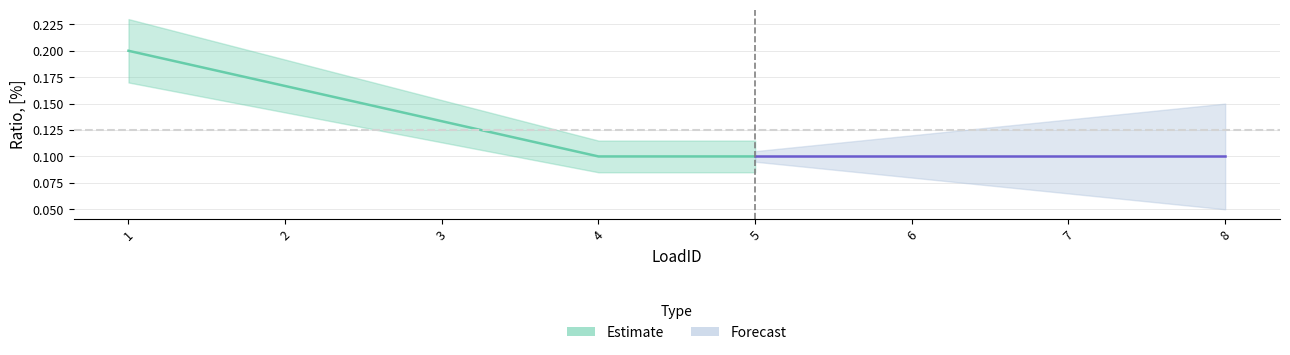

How many lines are shown in the chart?

1